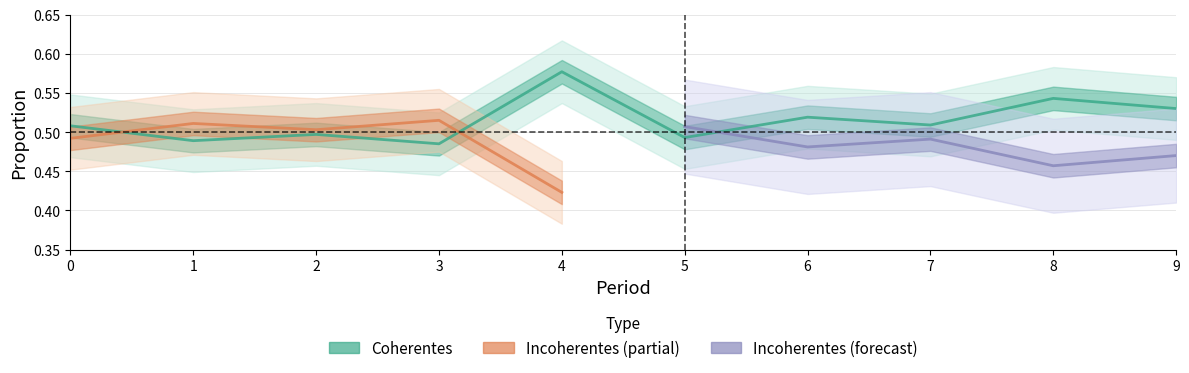

At which category does the data reach its first local peak?

2